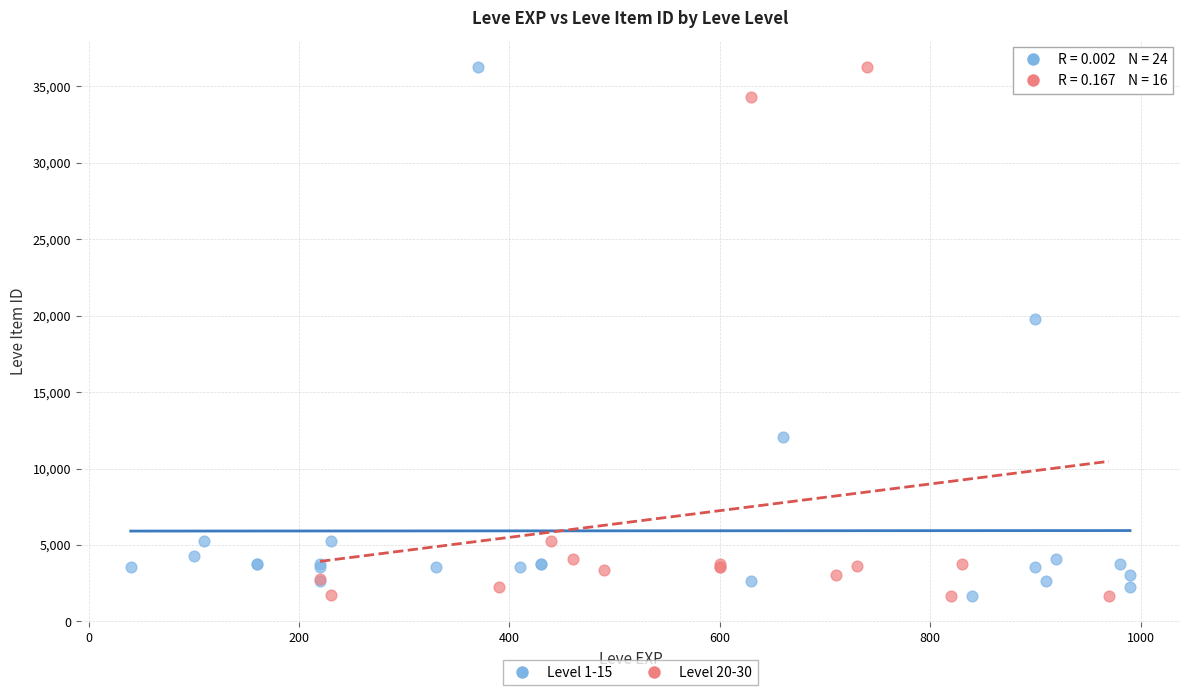

What are all the series names shown in the legend?

Level 1-15, Level 20-30